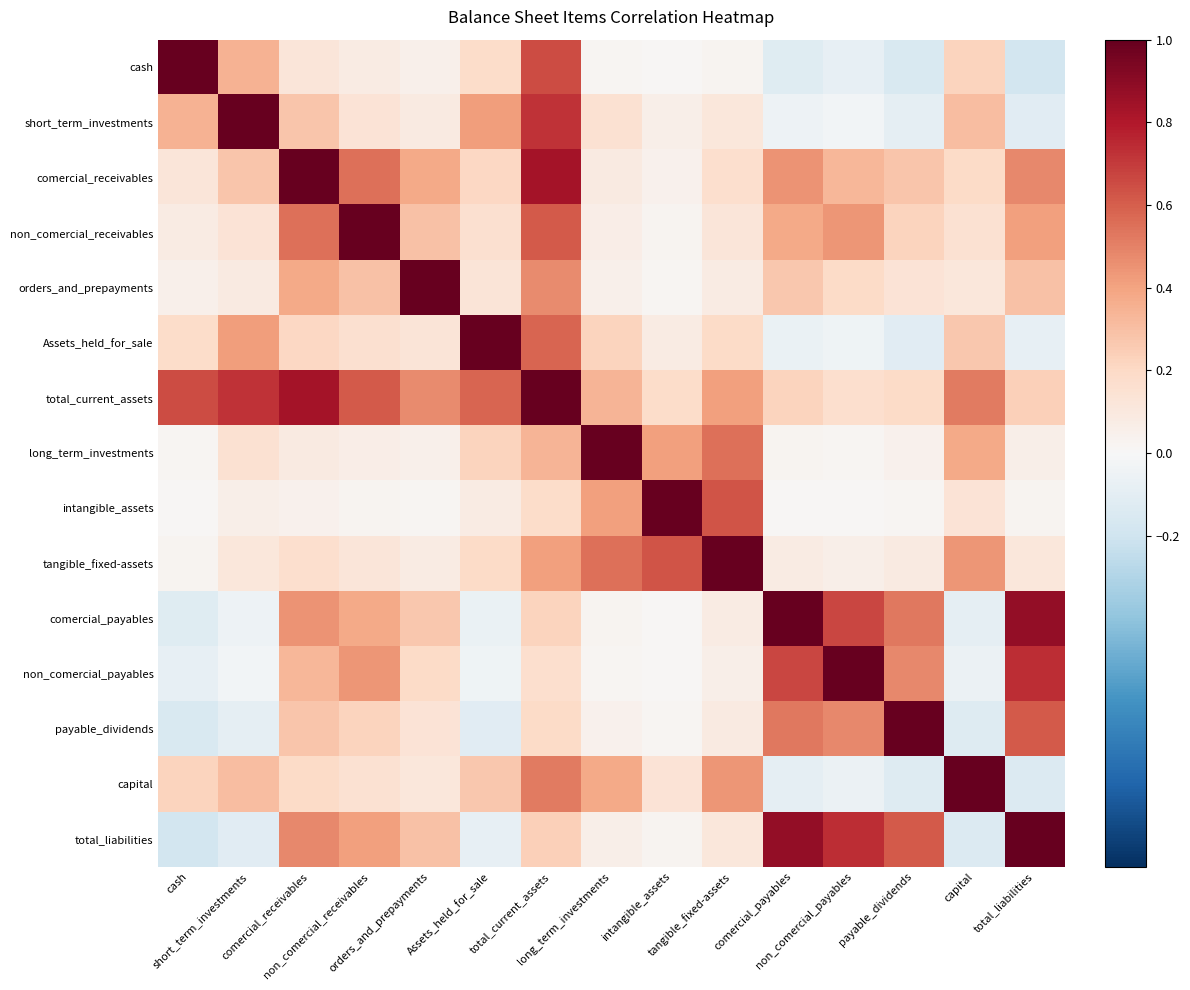

Rank the series at cash from highest to lowest value.

cash, total_current_assets, short_term_investments, capital, Assets_held_for_sale, comercial_receivables, non_comercial_receivables, orders_and_prepayments, tangible_fixed-assets, long_term_investments, intangible_assets, non_comercial_payables, comercial_payables, payable_dividends, total_liabilities